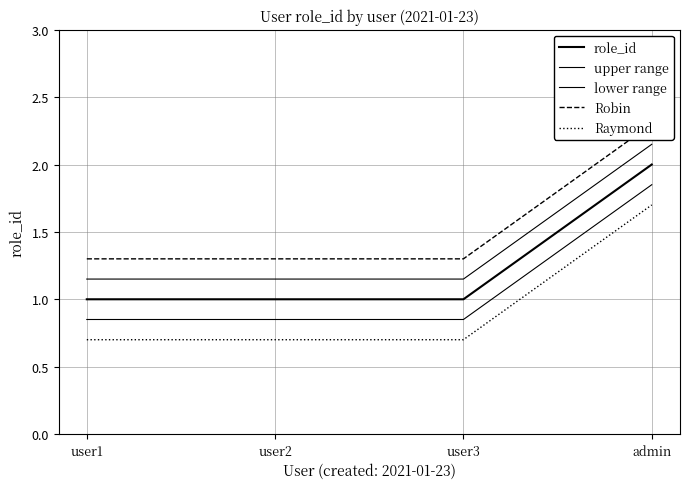

True or false: upper range has more than 1 interior local peaks.

False